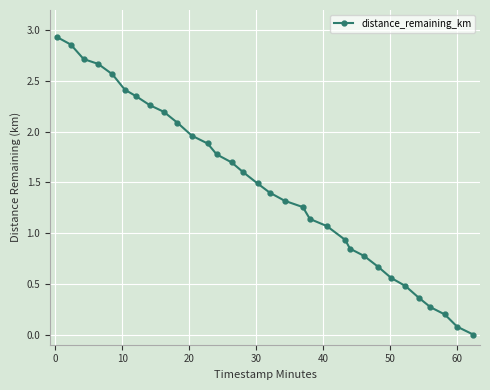

How many categories are shown in the chart?

32